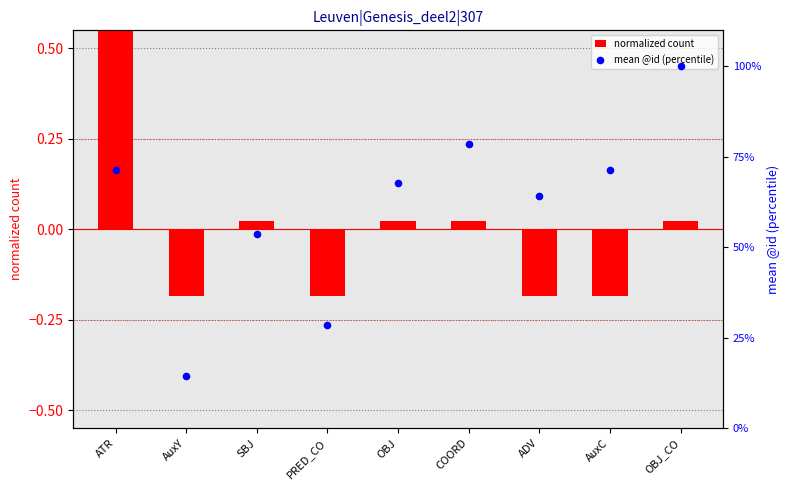

Which series reaches the maximum Y coordinate?

mean @id (percentile)